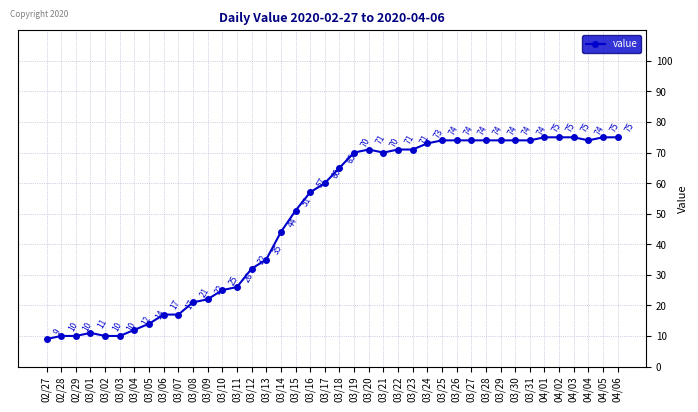

Reading left to right, transcribe all the data shown in this chart.

9	10	10	11	10	10	12	14	17	17	21	22	25	26	32	35	44	51	57	60	65	70	71	70	71	71	73	74	74	74	74	74	74	74	75	75	75	74	75	75